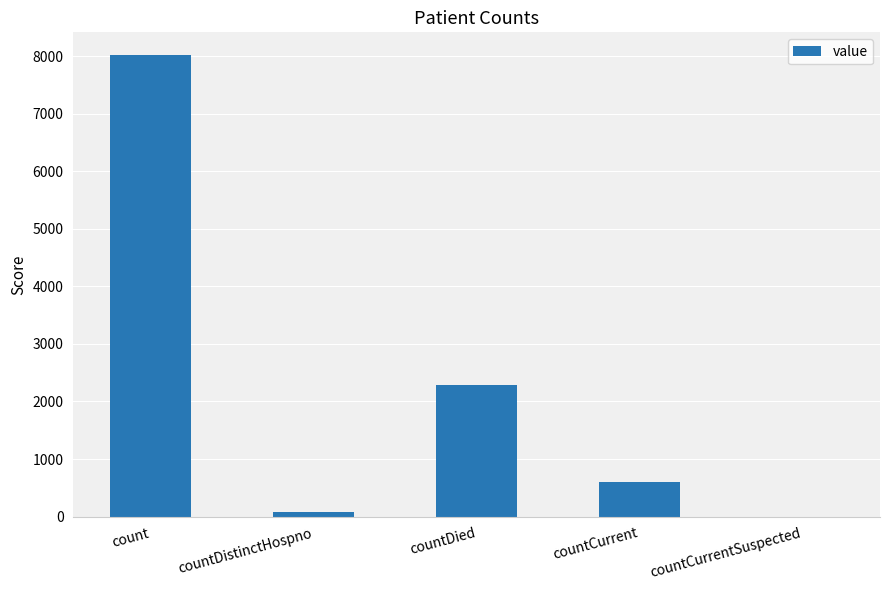

Is it true that the value at countCurrentSuspected is -3936?

False